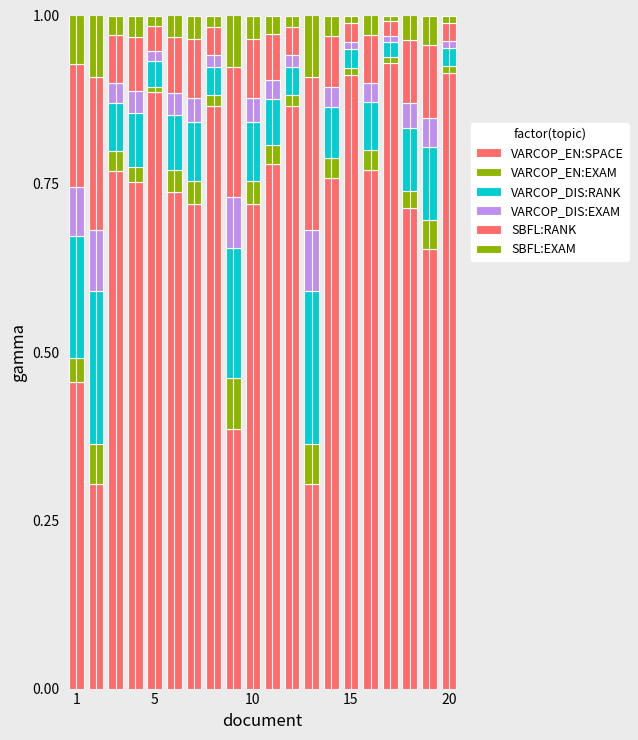

Count the number of categories in the chart.

20